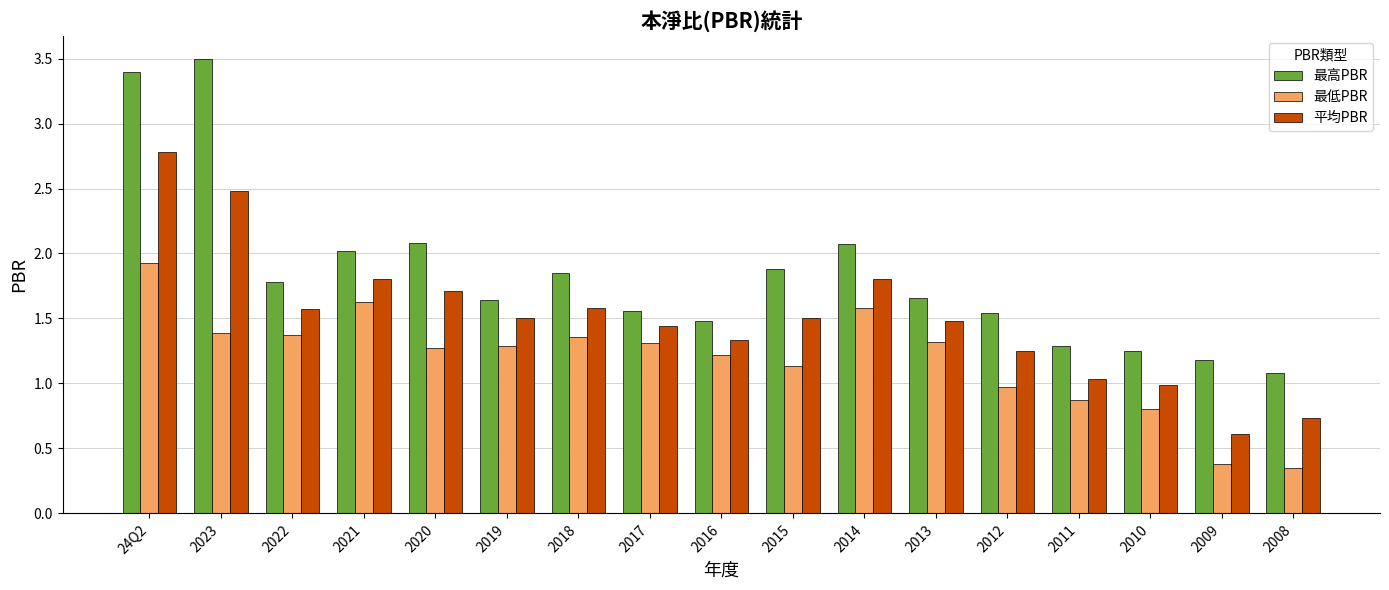

Rank the series by their maximum value, from lowest to highest.

最低PBR, 平均PBR, 最高PBR